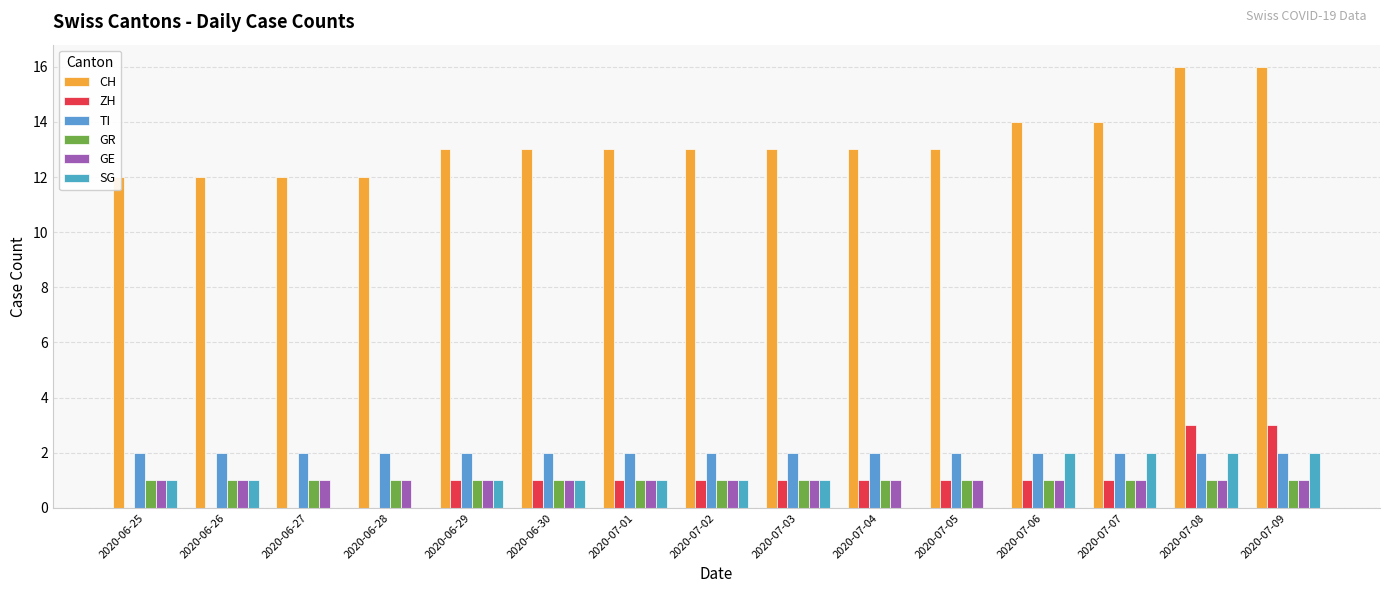

Which series has the largest total across all categories?

CH